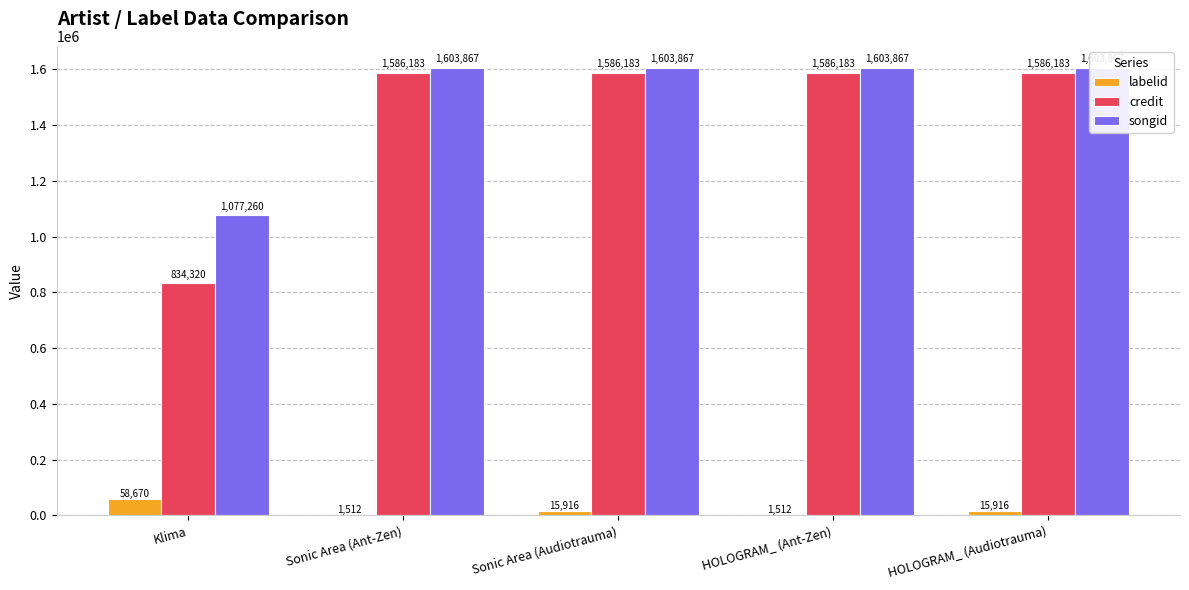

Is it true that songid equals 1603867 at HOLOGRAM_ (Audiotrauma)?

True